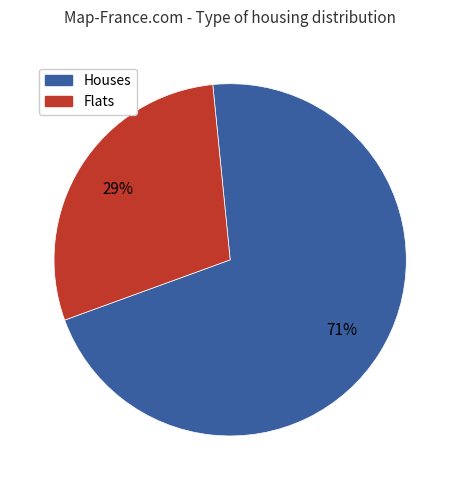

To the nearest percent, what percentage of the pie is Houses?

71%